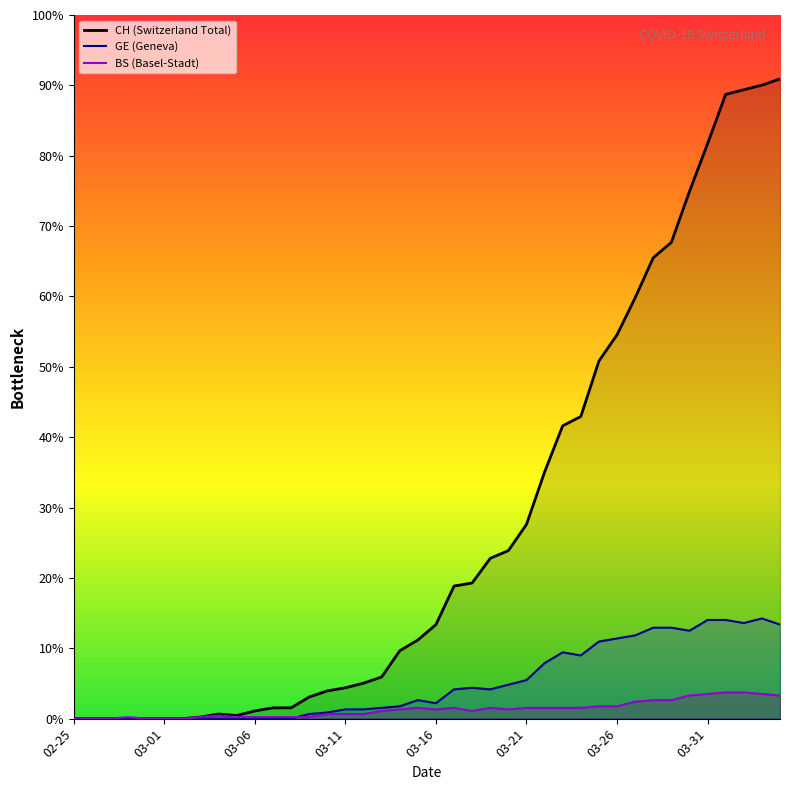

Where is the first local maximum for BS (Basel-Stadt)?

03-11